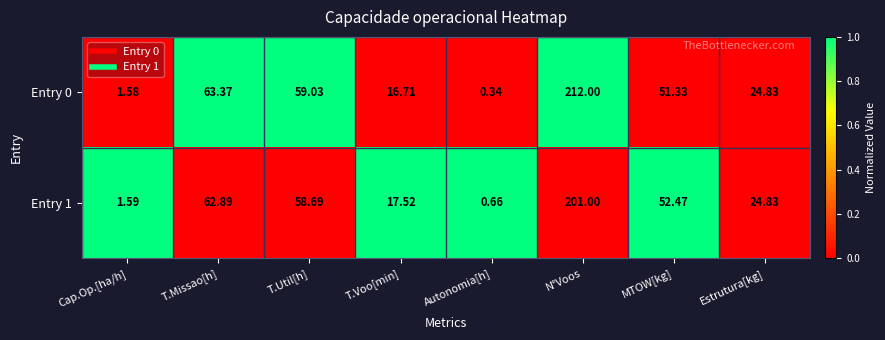

Which series changed the most between T.Voo[min] and MTOW[kg]?

Entry 1